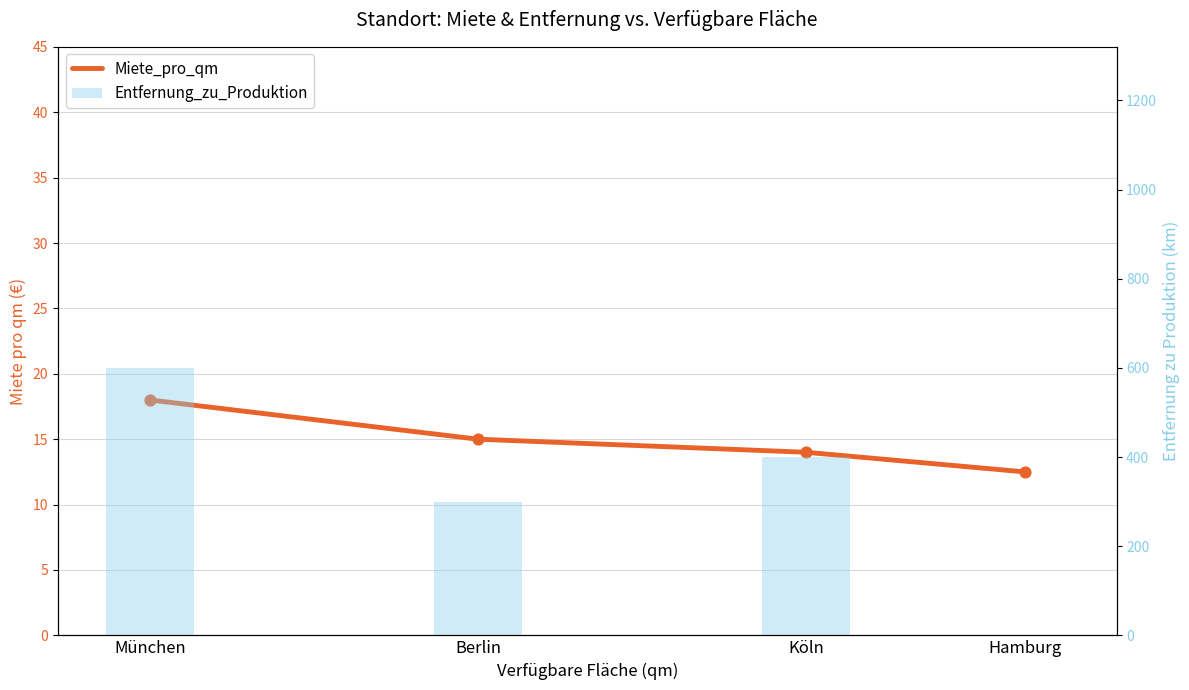

What are all the series names shown in the legend?

Miete_pro_qm, Entfernung_zu_Produktion